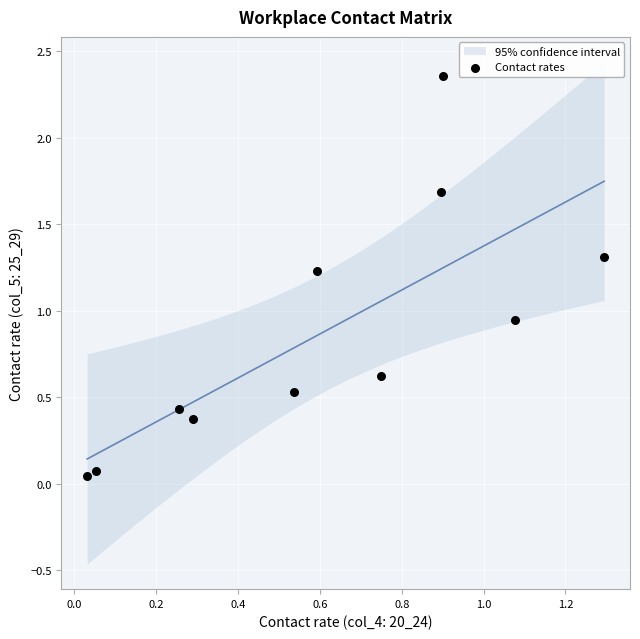

What is the average X value?

0.6